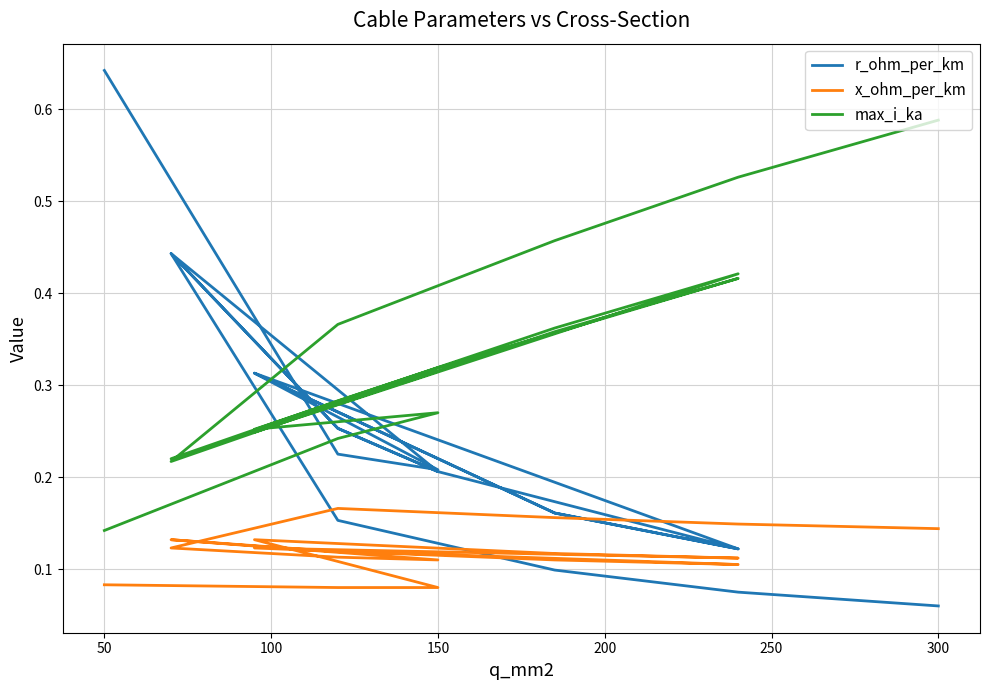

Which series changed the most between 150 and 300?

max_i_ka